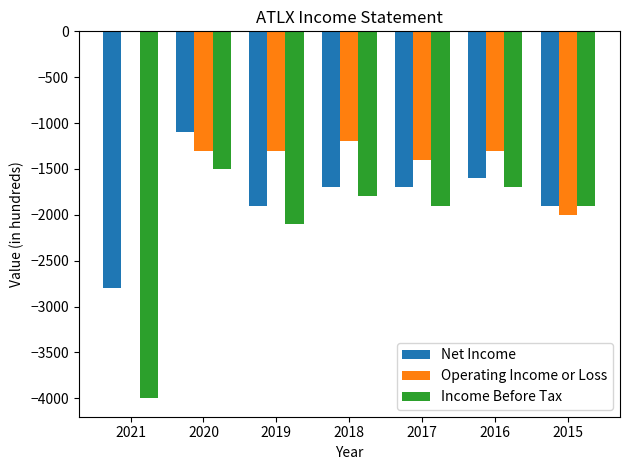

True or false: Operating Income or Loss has a value of -2399 at 2017.

False